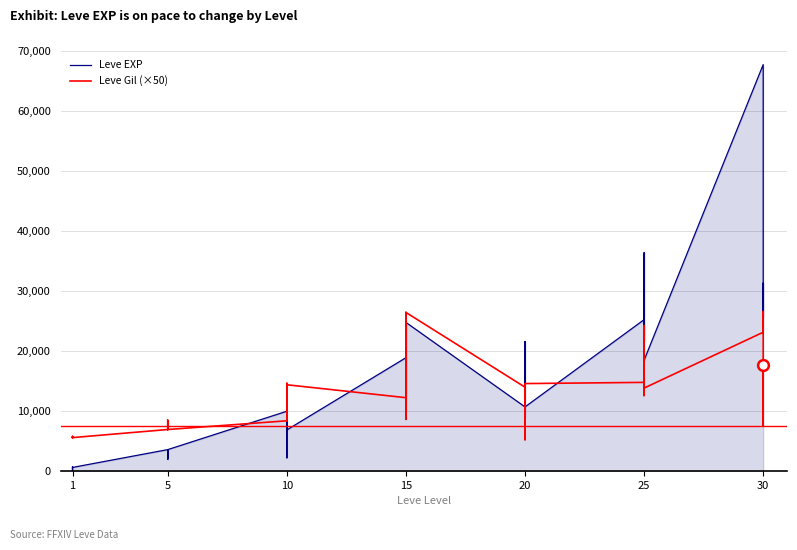

Which series has the largest Y range (max minus min)?

Leve EXP